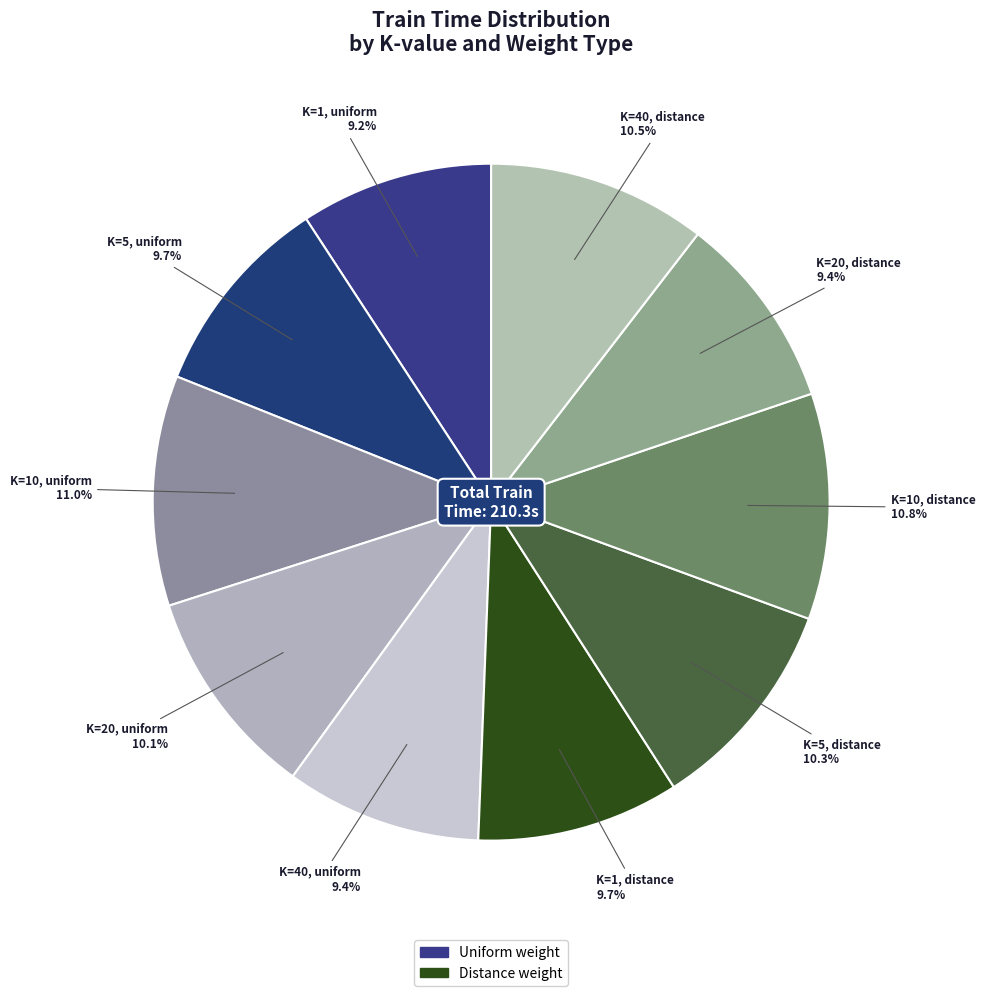

Is there a majority slice in this chart?

No